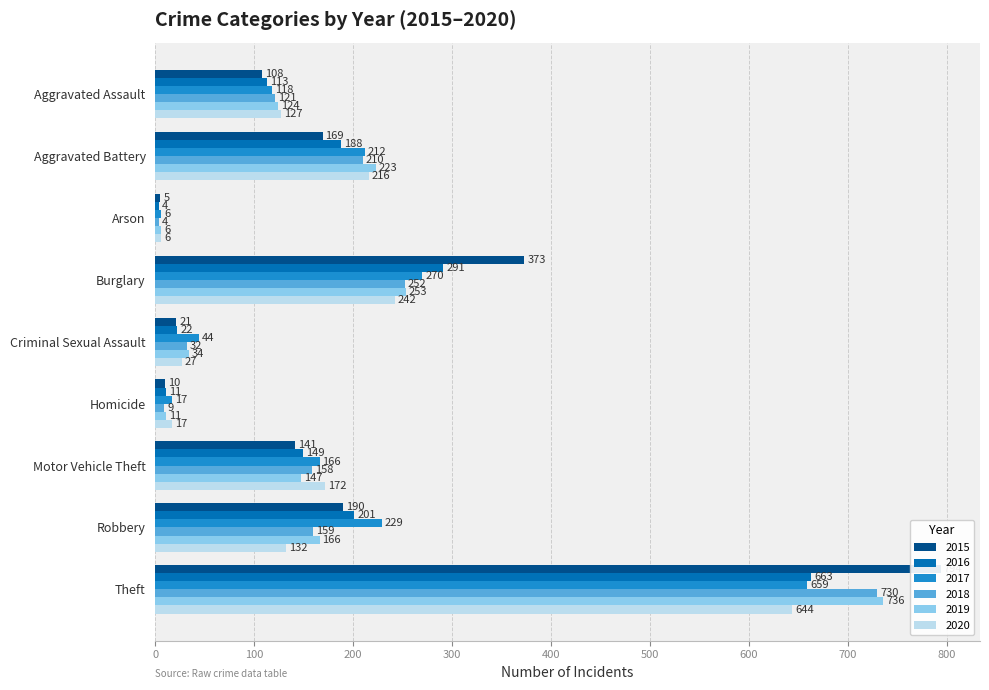

Reading left to right, list all the values displayed in this chart.

2015: Aggravated Assault=108	Aggravated Battery=169	Arson=5	Burglary=373	Criminal Sexual Assault=21	Homicide=10	Motor Vehicle Theft=141	Robbery=190	Theft=794
2016: Aggravated Assault=113	Aggravated Battery=188	Arson=4	Burglary=291	Criminal Sexual Assault=22	Homicide=11	Motor Vehicle Theft=149	Robbery=201	Theft=663
2017: Aggravated Assault=118	Aggravated Battery=212	Arson=6	Burglary=270	Criminal Sexual Assault=44	Homicide=17	Motor Vehicle Theft=166	Robbery=229	Theft=659
2018: Aggravated Assault=121	Aggravated Battery=210	Arson=4	Burglary=252	Criminal Sexual Assault=32	Homicide=9	Motor Vehicle Theft=158	Robbery=159	Theft=730
2019: Aggravated Assault=124	Aggravated Battery=223	Arson=6	Burglary=253	Criminal Sexual Assault=34	Homicide=11	Motor Vehicle Theft=147	Robbery=166	Theft=736
2020: Aggravated Assault=127	Aggravated Battery=216	Arson=6	Burglary=242	Criminal Sexual Assault=27	Homicide=17	Motor Vehicle Theft=172	Robbery=132	Theft=644